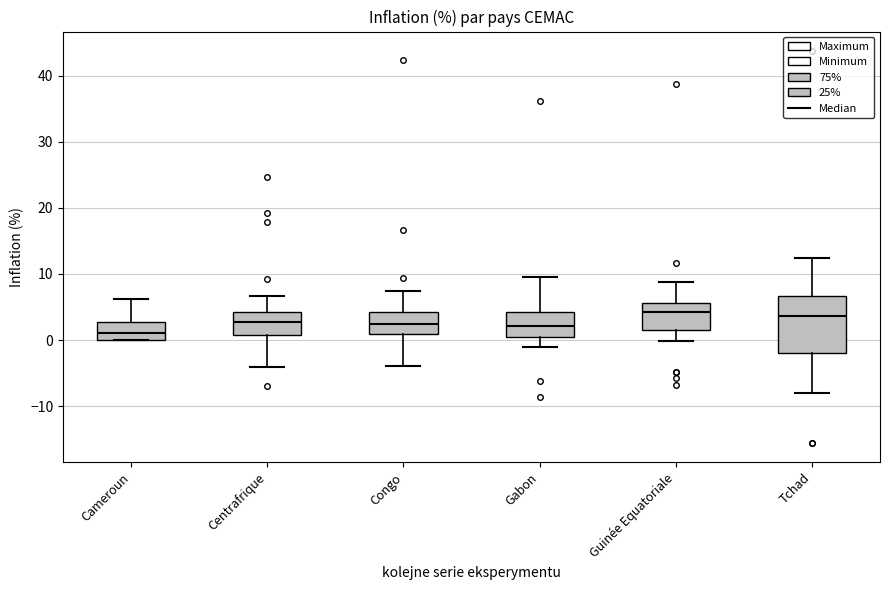

Comparing the boxes themselves (not the whiskers), which one is the tallest?

Tchad